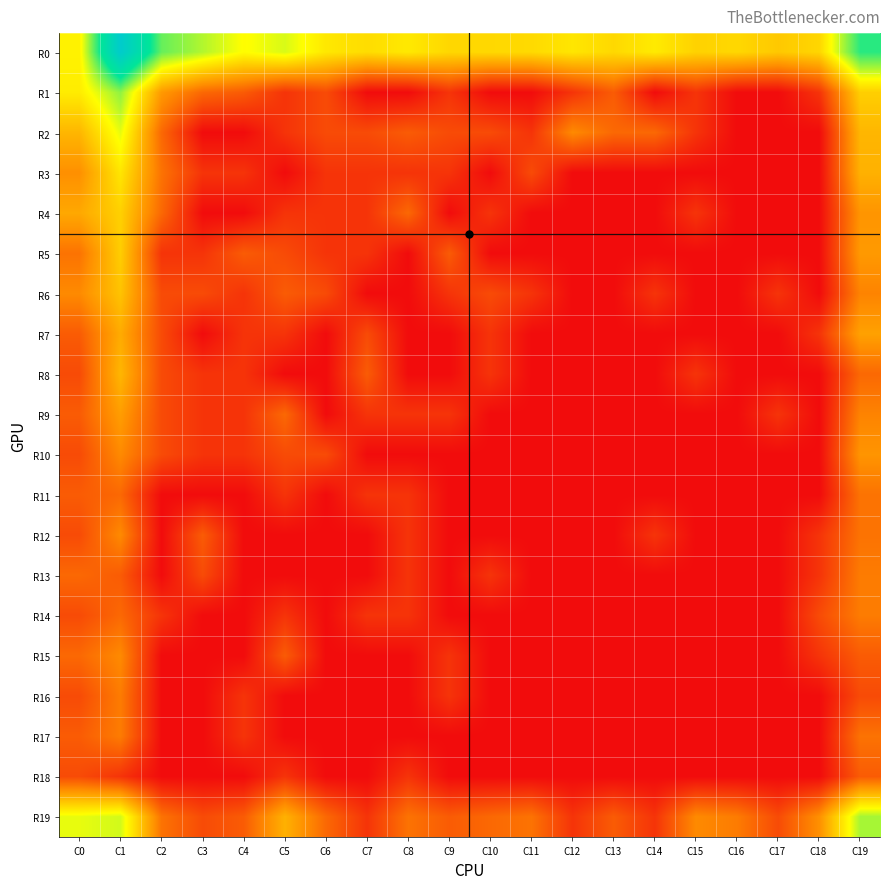

Which series has the largest total across all categories?

R0